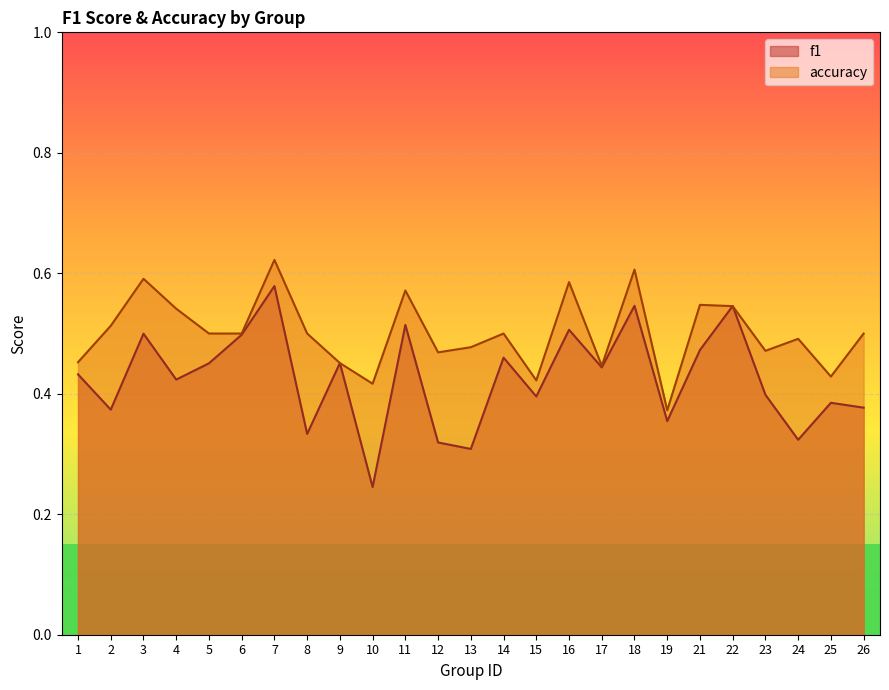

Which series has the largest total across all categories?

accuracy